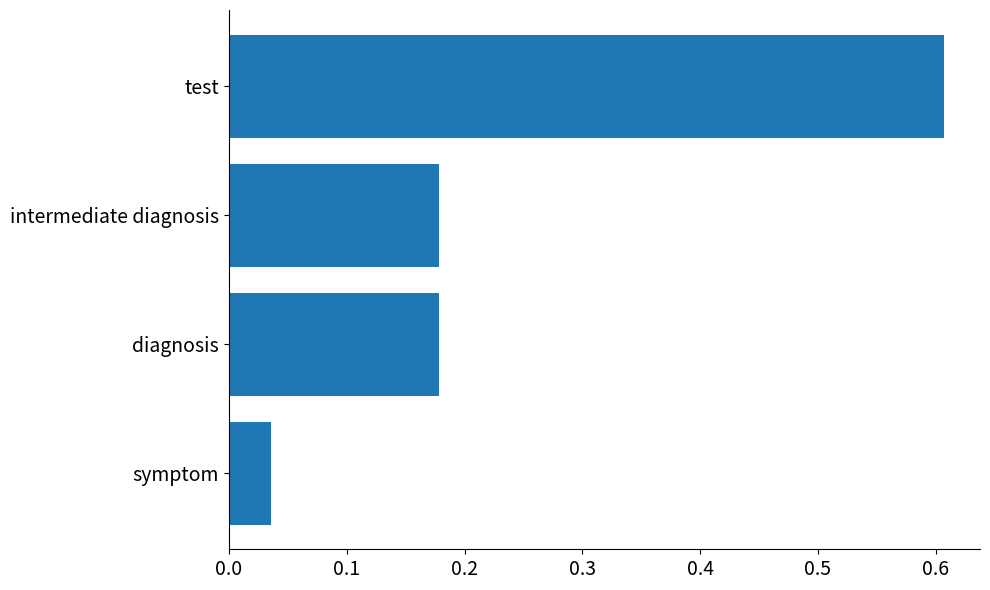

The chart shows a value of 0.1 at symptom. True or false?

False